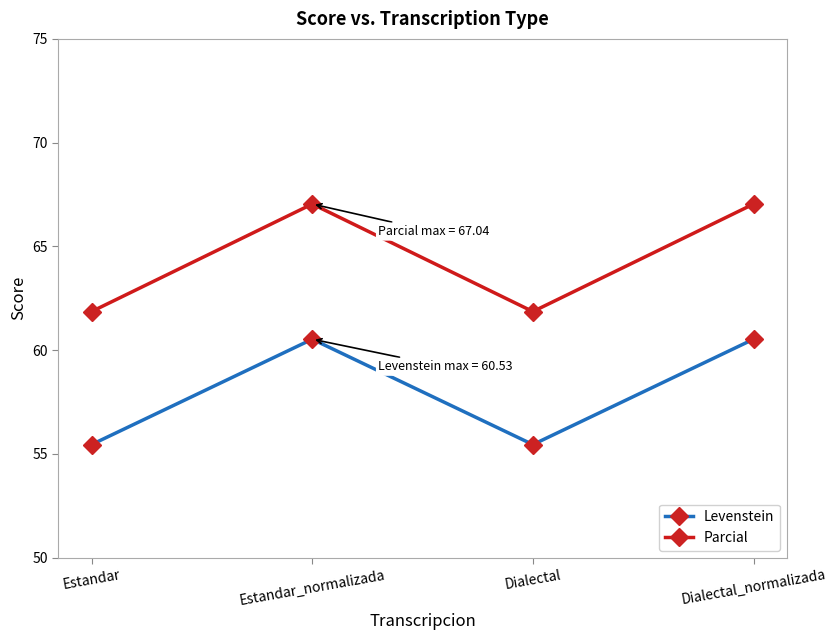

The Levenstein series shows 106.5 at Dialectal_normalizada. True or false?

False